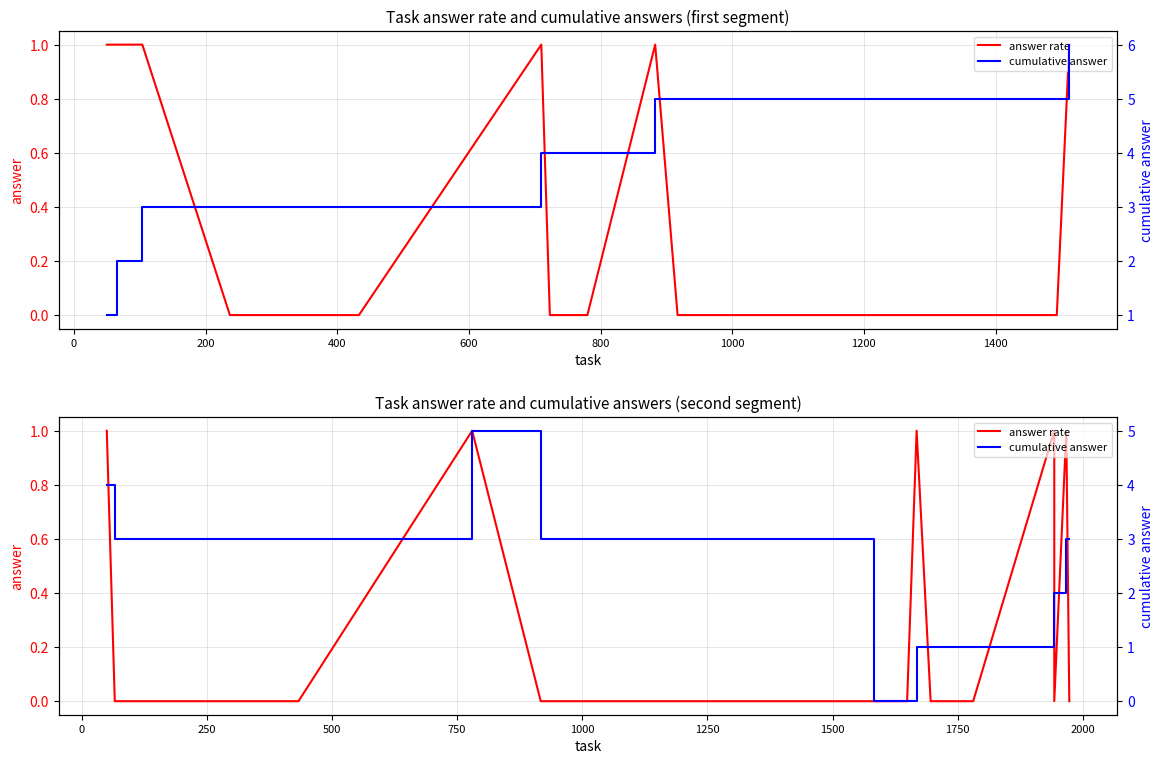

Is it true that answer rate equals -1 at 19?

False